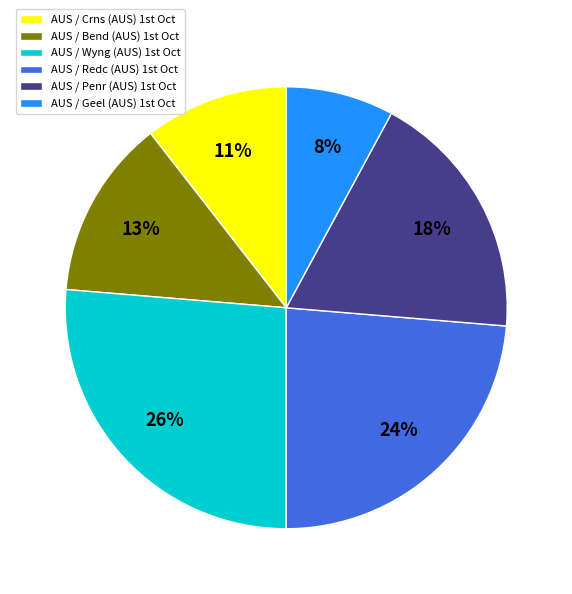

How many slices are in this pie chart?

6